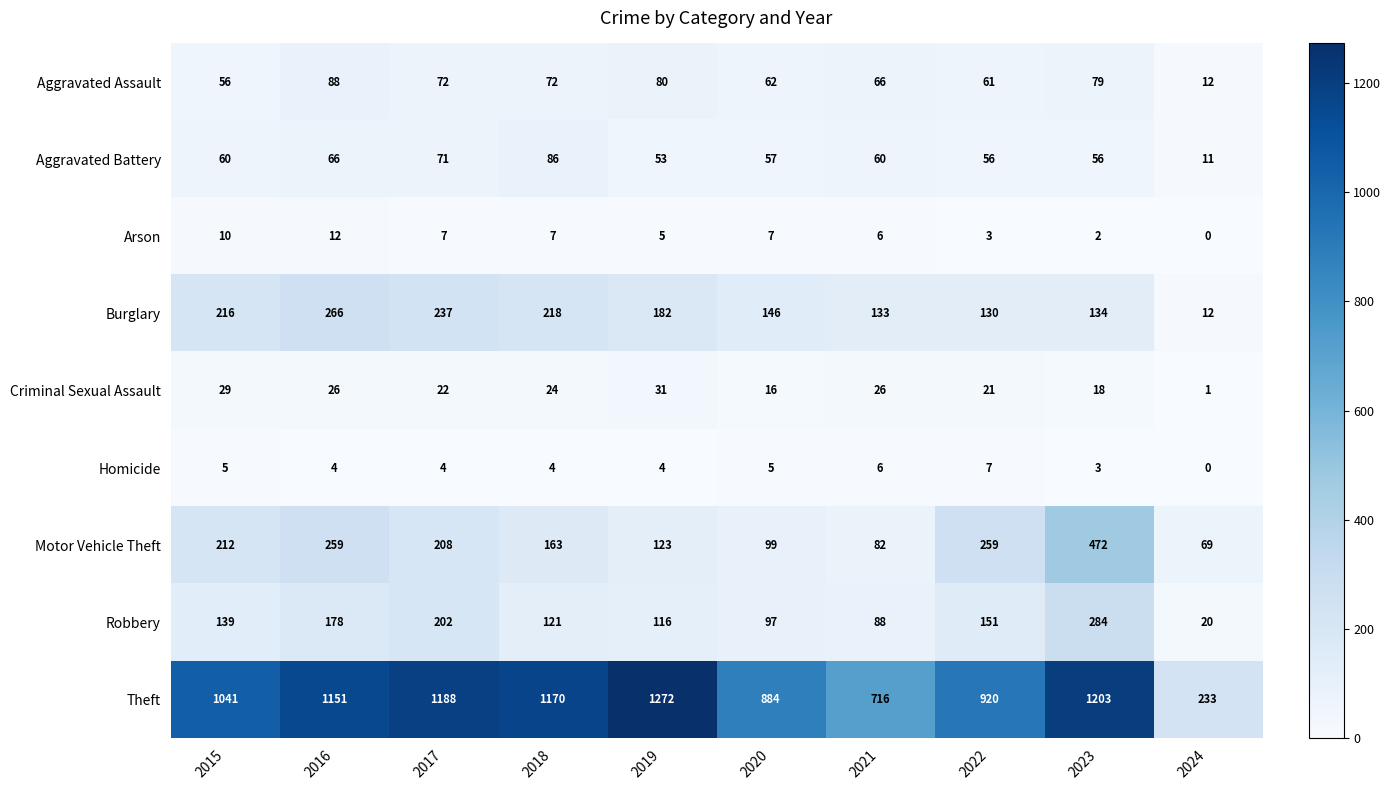

At 2023, list the series in order from largest to smallest.

Theft, Motor Vehicle Theft, Robbery, Burglary, Aggravated Assault, Aggravated Battery, Criminal Sexual Assault, Homicide, Arson